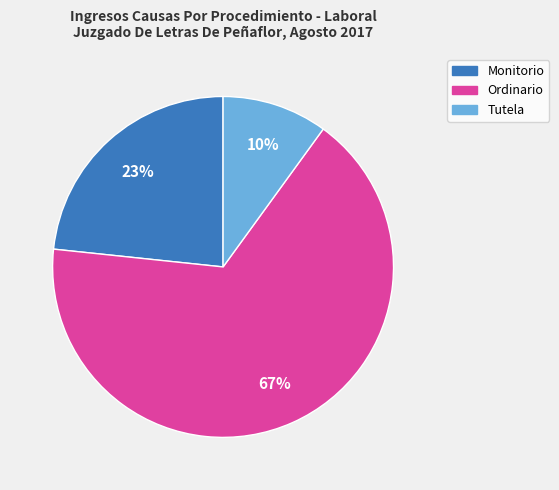

Does Ordinario represent more than half of the total?

Yes